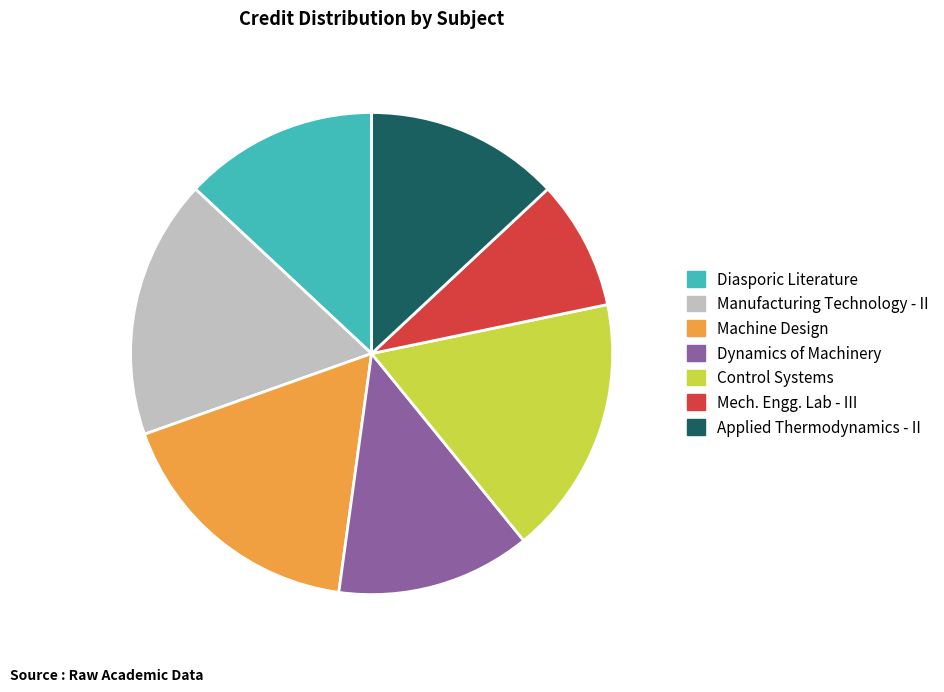

True or false: Diasporic Literature accounts for 13% of the total.

True